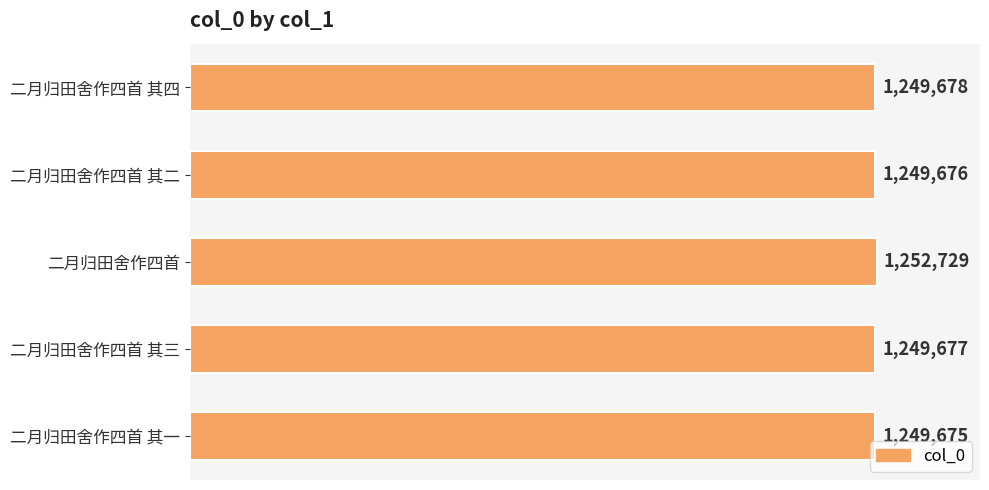

How many data points does each series have?

5